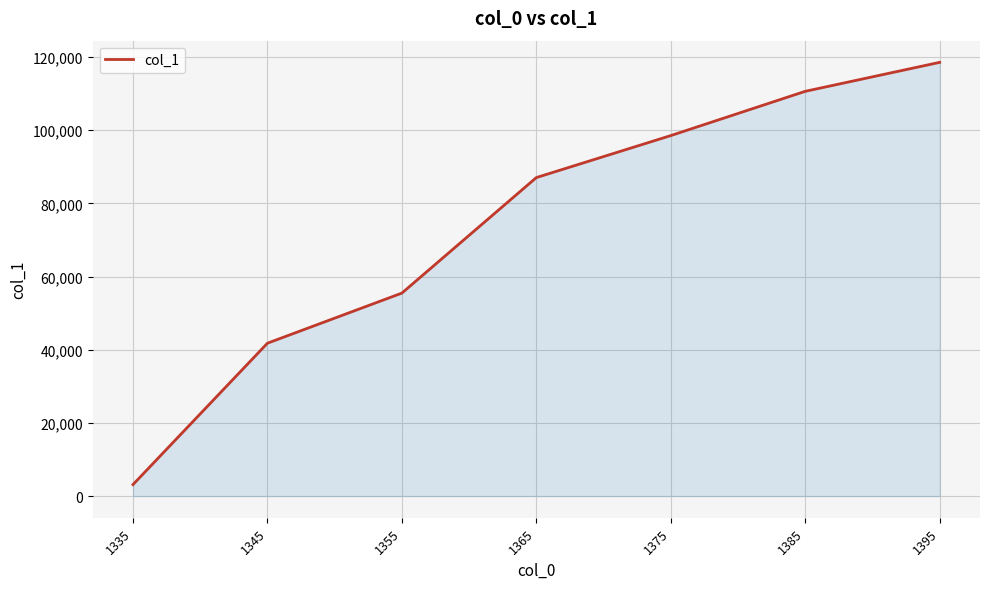

Rank the categories by value from highest to lowest.

1395, 1385, 1375, 1365, 1355, 1345, 1335